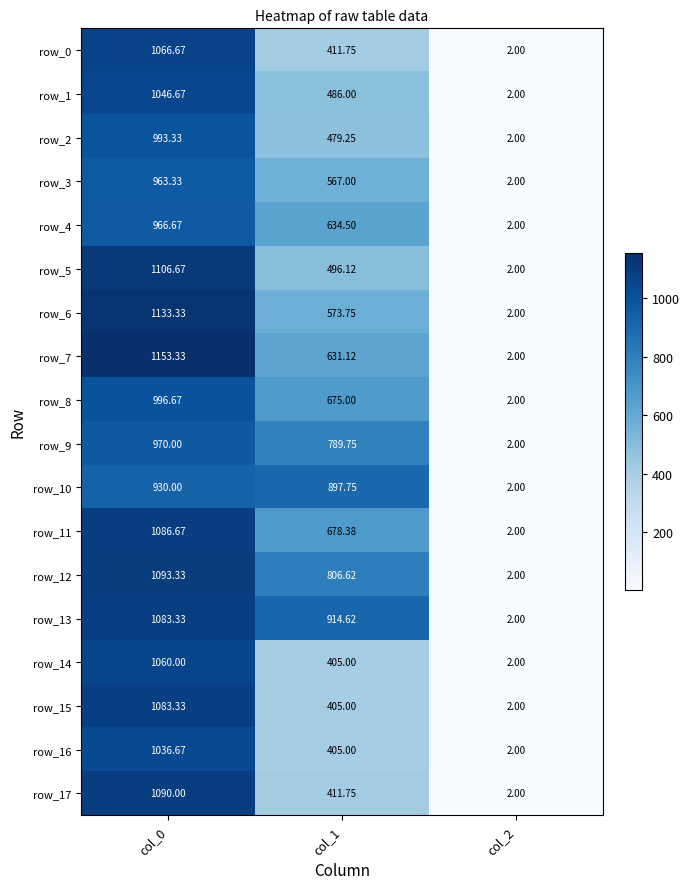

How many data points in row_11 are above 678?

2